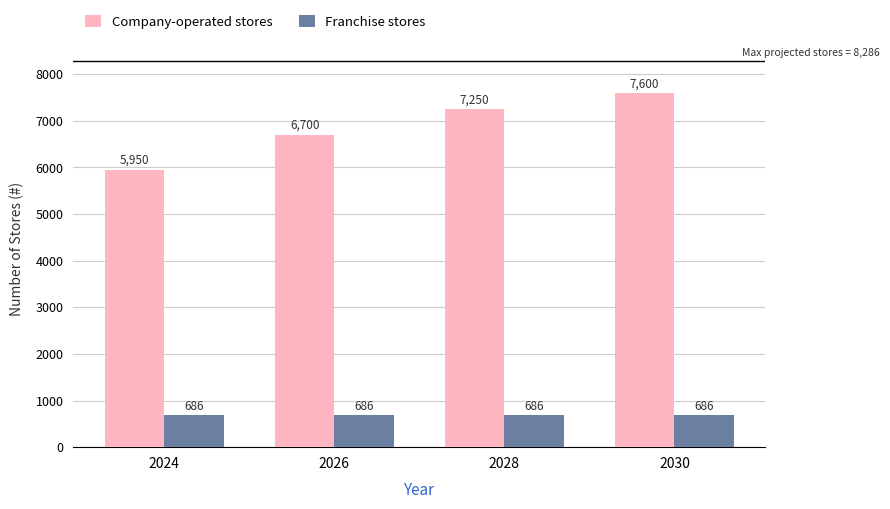

True or false: Franchise stores has a value of 250 at 2024.

False